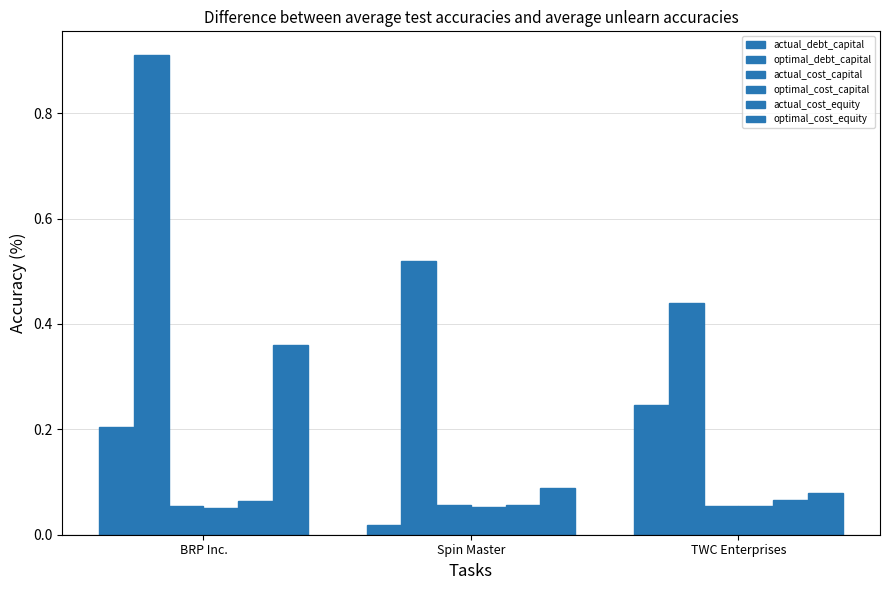

At TWC Enterprises, list the series in order from largest to smallest.

optimal_debt_capital, actual_debt_capital, optimal_cost_equity, actual_cost_equity, actual_cost_capital, optimal_cost_capital